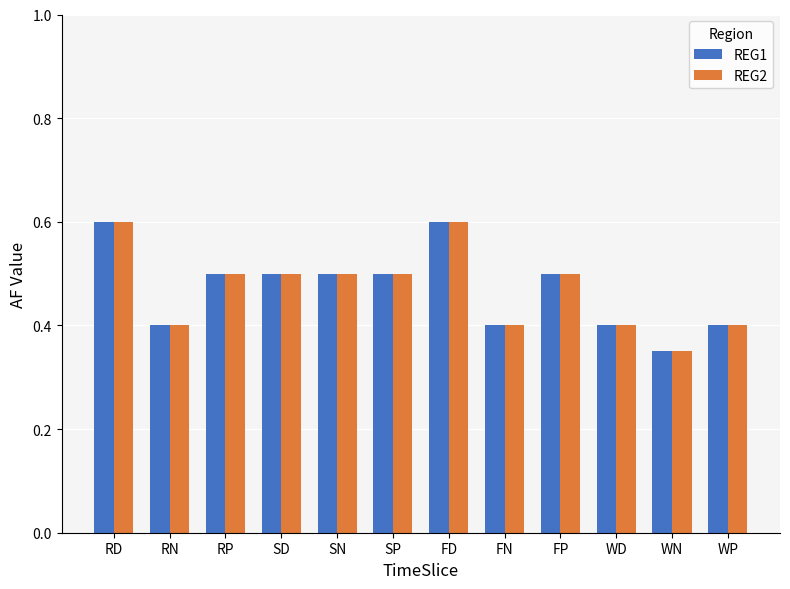

What is the value of the REG2 bar at the 8th from the left?

0.4